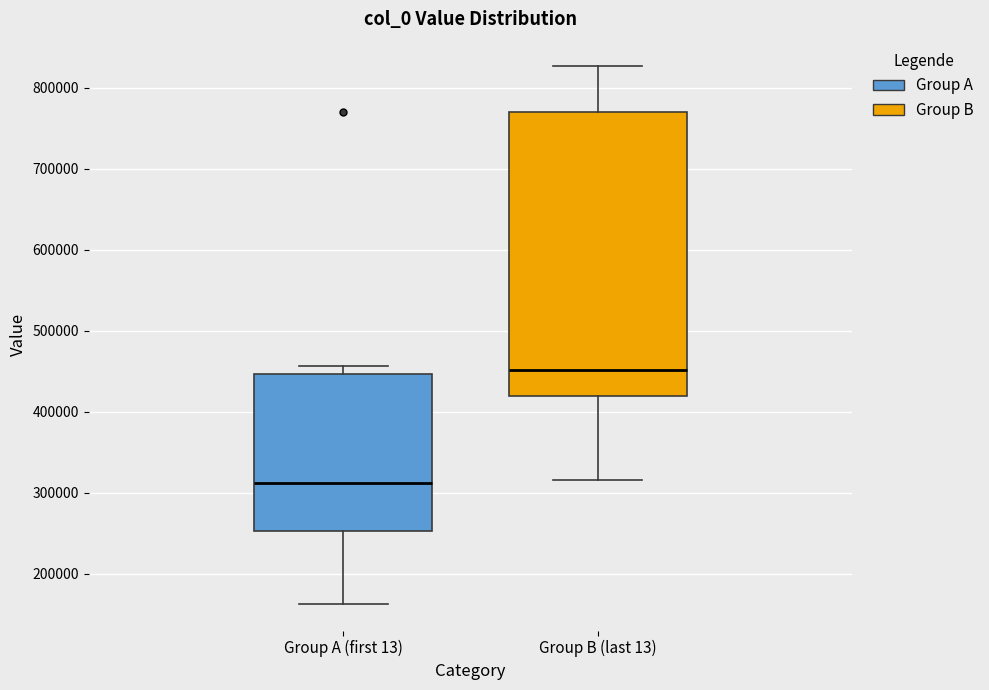

Which box has the lowest median line?

Group A (first 13)